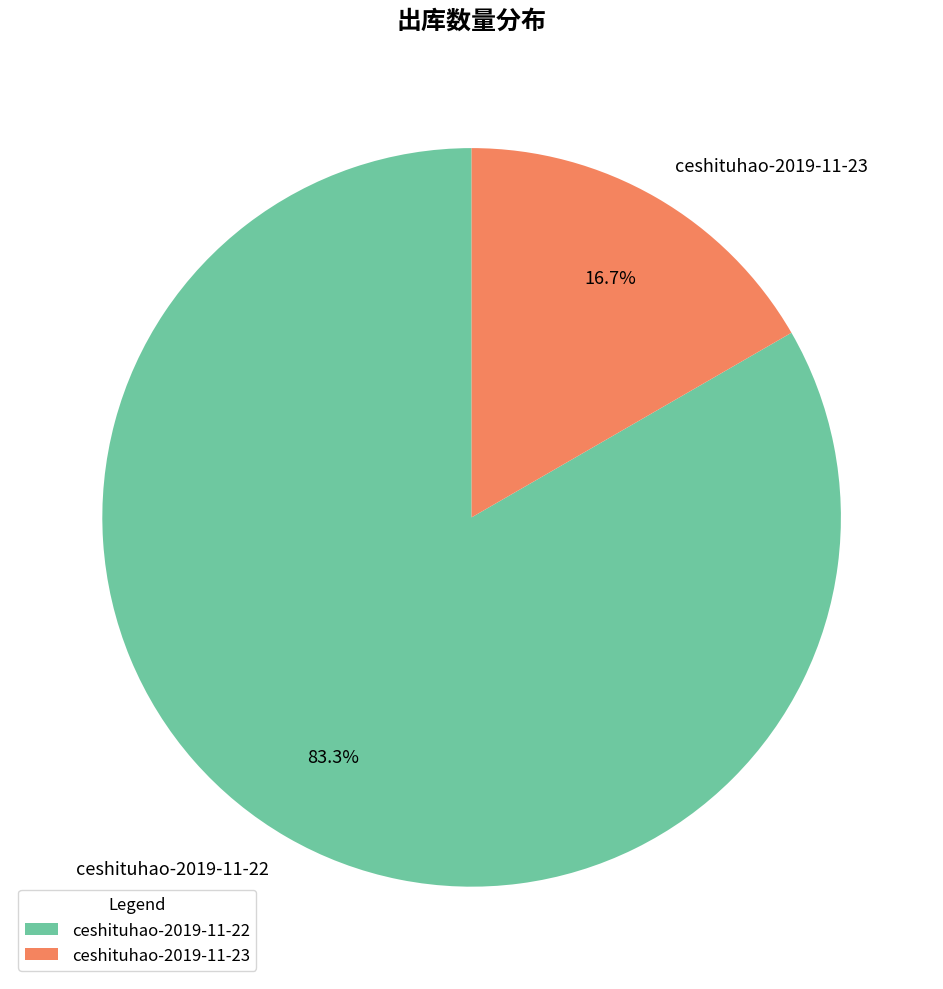

Approximately how many times larger is the value at ceshituhao-2019-11-23 compared to ceshituhao-2019-11-22?

0.2